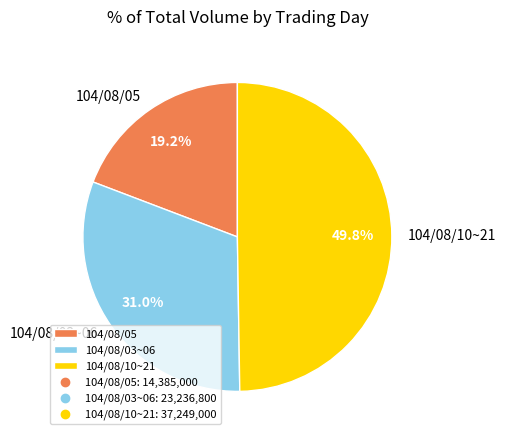

Which slice is the largest?

104/08/10~21